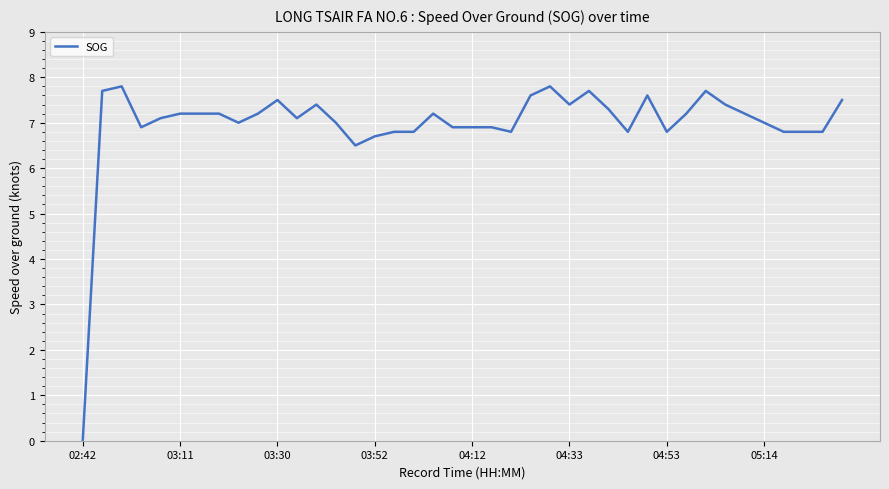

Is this an area chart (filled region under the line)?

No